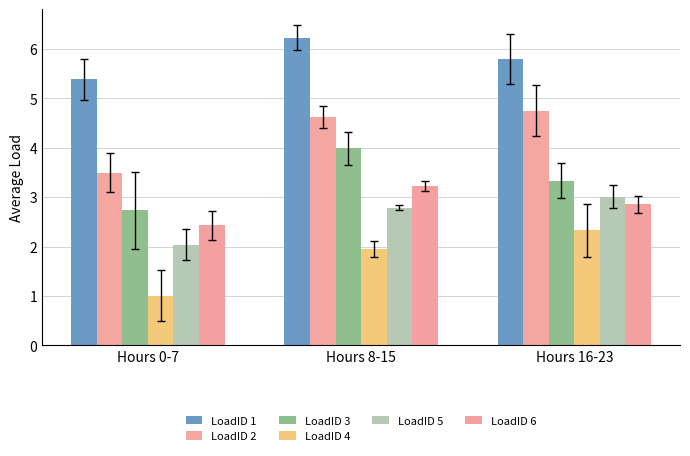

Reading left to right, what are all the values shown in this chart?

LoadID 1: 5.4	6.2	5.8
LoadID 2: 3.5	4.6	4.8
LoadID 3: 2.7	4.0	3.3
LoadID 4: 1.0	1.9	2.3
LoadID 5: 2.0	2.8	3.0
LoadID 6: 2.4	3.2	2.9